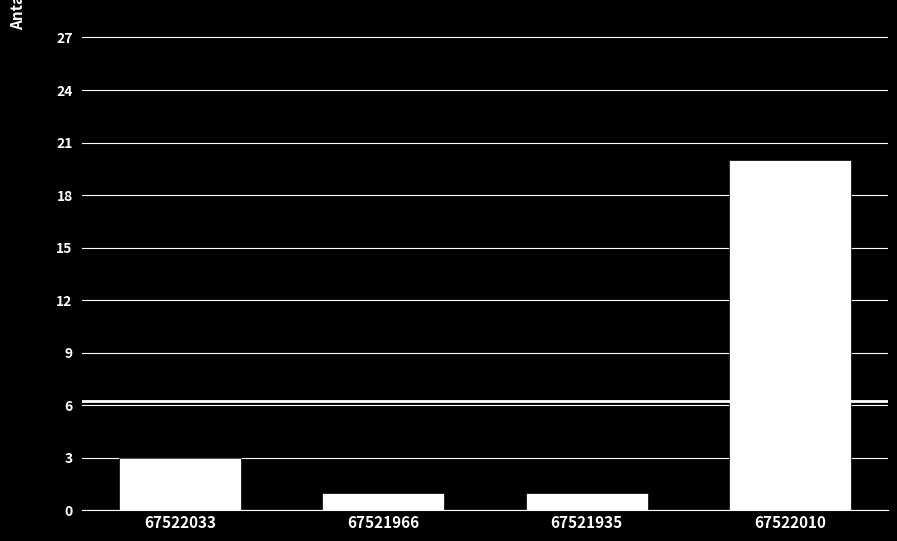

The value at 67522010 is 20. True or false?

True